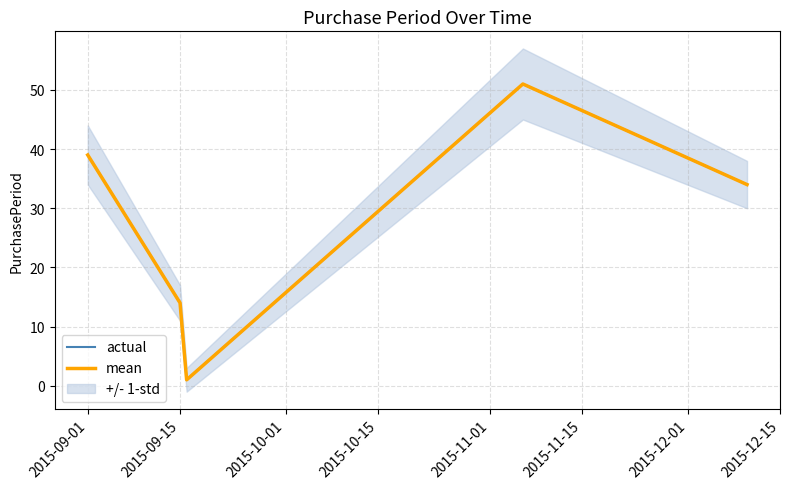

Is it true that mean equals 20 at 2015-09-15?

False